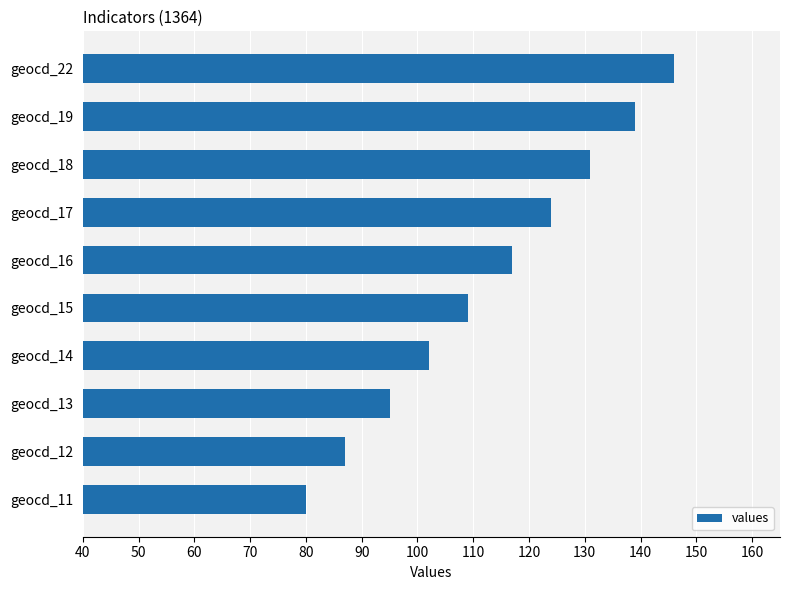

Between geocd_17 and geocd_22, which is larger?

geocd_22